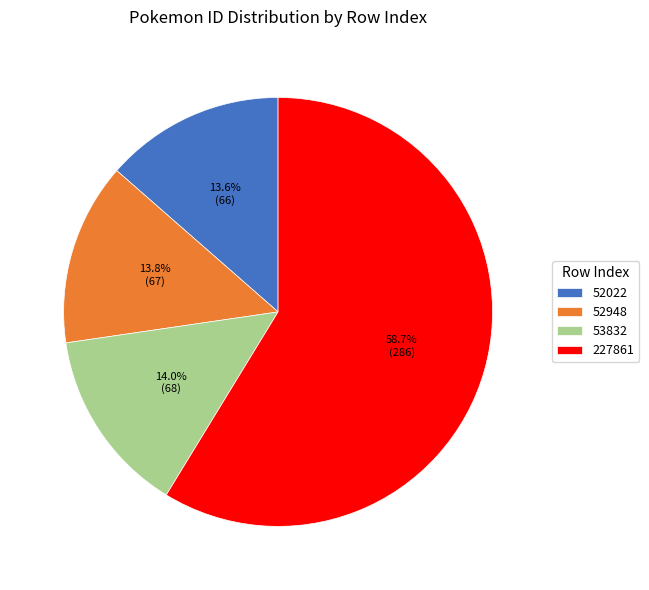

What is the ratio of the value at 53832 to the value at 227861?

0.2